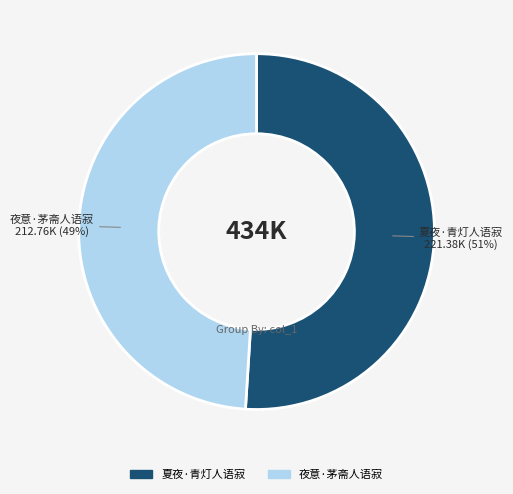

Rank the categories by value from lowest to highest.

夜意·茅斋人语寂, 夏夜·青灯人语寂